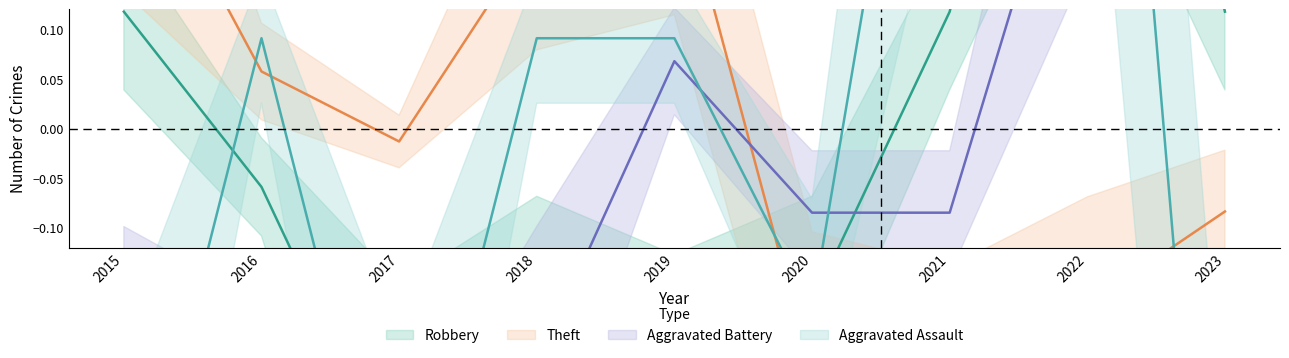

At how many categories does at least one series exceed 0?

7